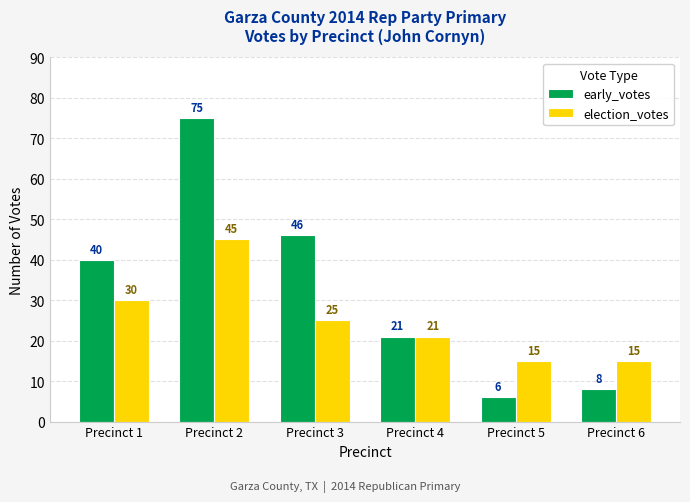

True or false: early_votes has a value of 11 at Precinct 6.

False